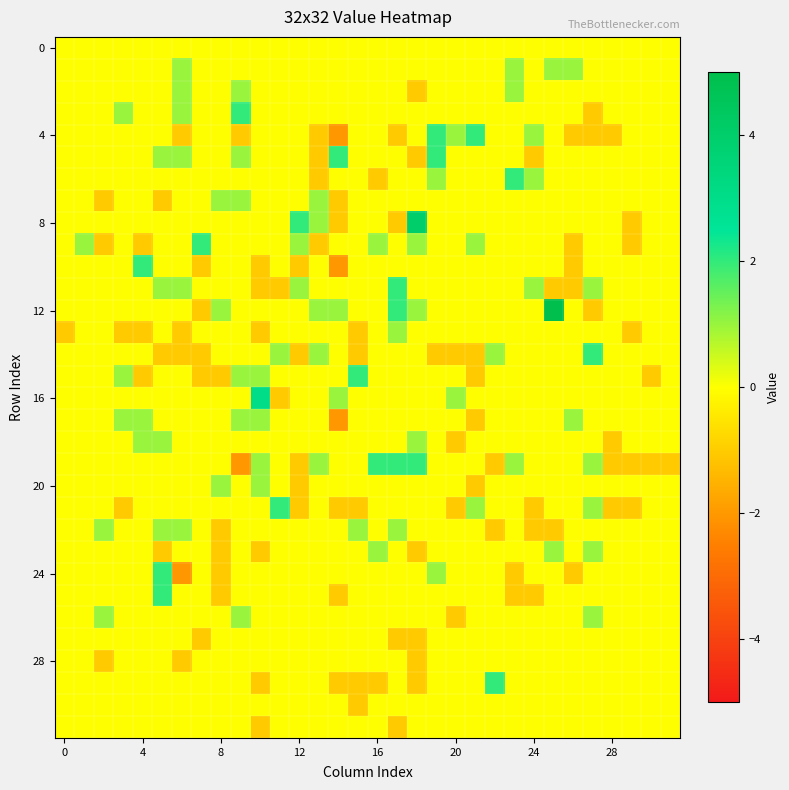

How many distinct data groups are displayed?

32